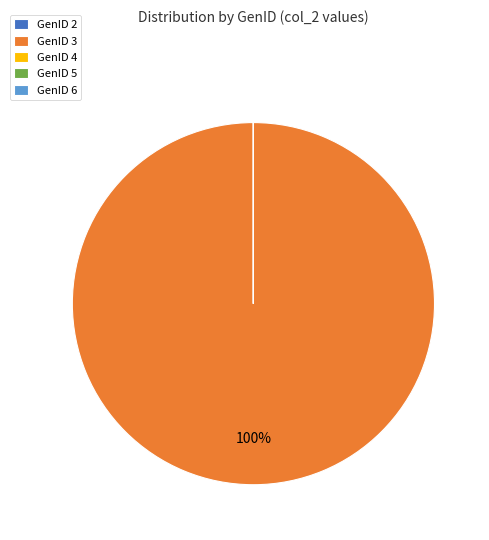

To the nearest percent, what is the difference between the largest and smallest slice percentages?

100%